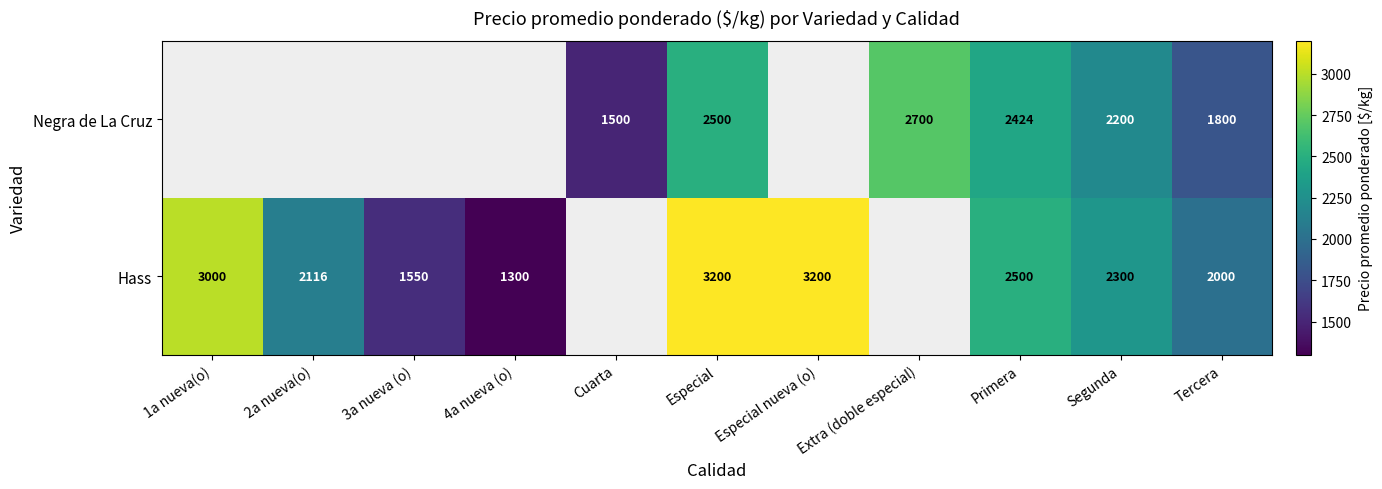

Is it true that Hass equals 3200 at Especial nueva (o)?

True